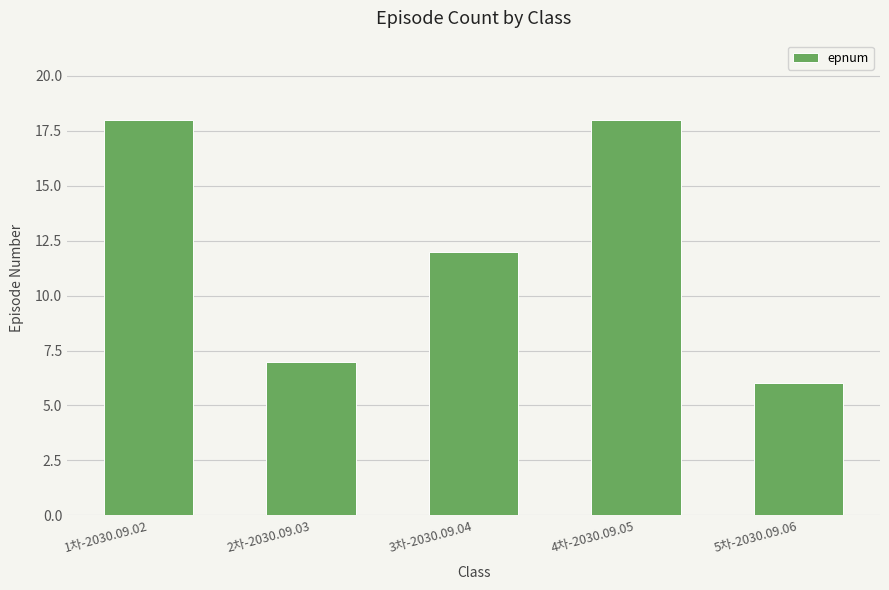

Reading left to right, list all the values displayed in this chart.

1차-2030.09.02=18	2차-2030.09.03=7	3차-2030.09.04=12	4차-2030.09.05=18	5차-2030.09.06=6